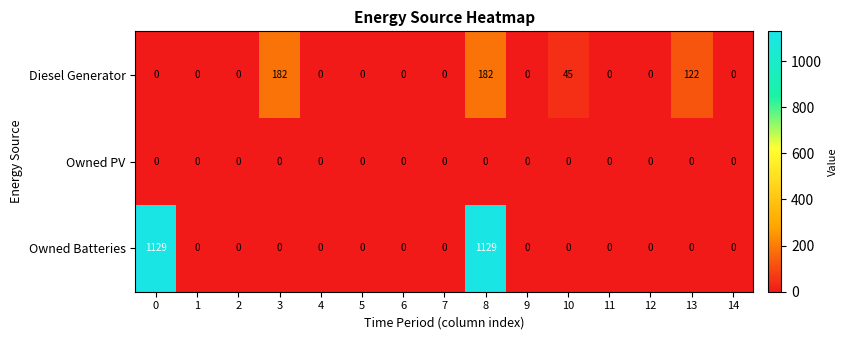

Which series has the largest total across all categories?

Owned Batteries